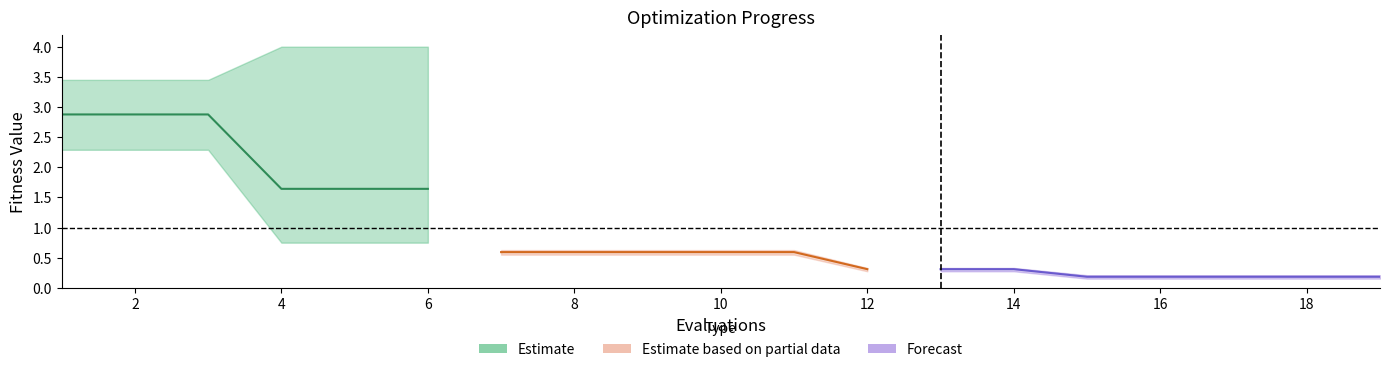

At which label is the value closest to 2?

4